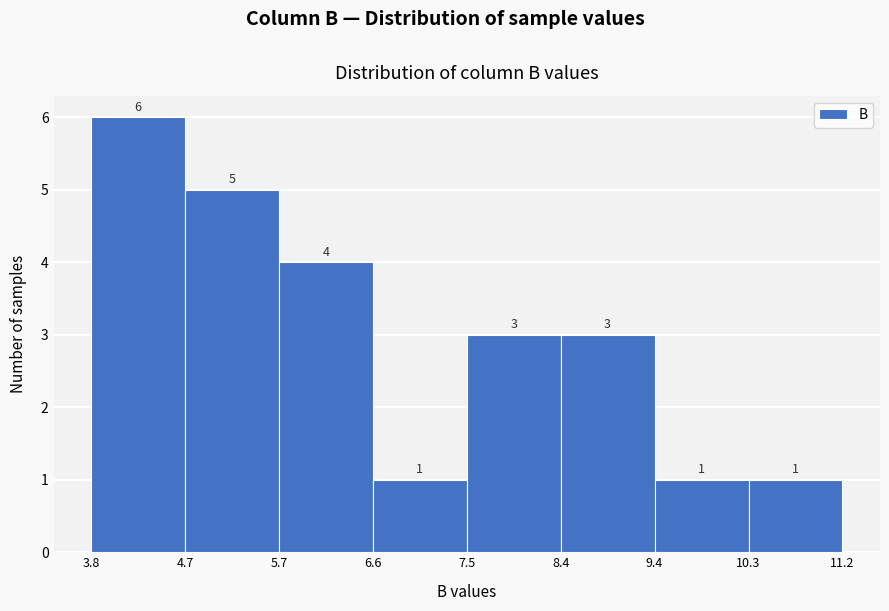

Reading left to right, list every bar in this chart as the range it spans on the x-axis followed by its height.

3.8 to 4.7: 6
4.7 to 5.7: 5
5.7 to 6.6: 4
6.6 to 7.5: 1
7.5 to 8.4: 3
8.4 to 9.4: 3
9.4 to 10.3: 1
10.3 to 11.2: 1